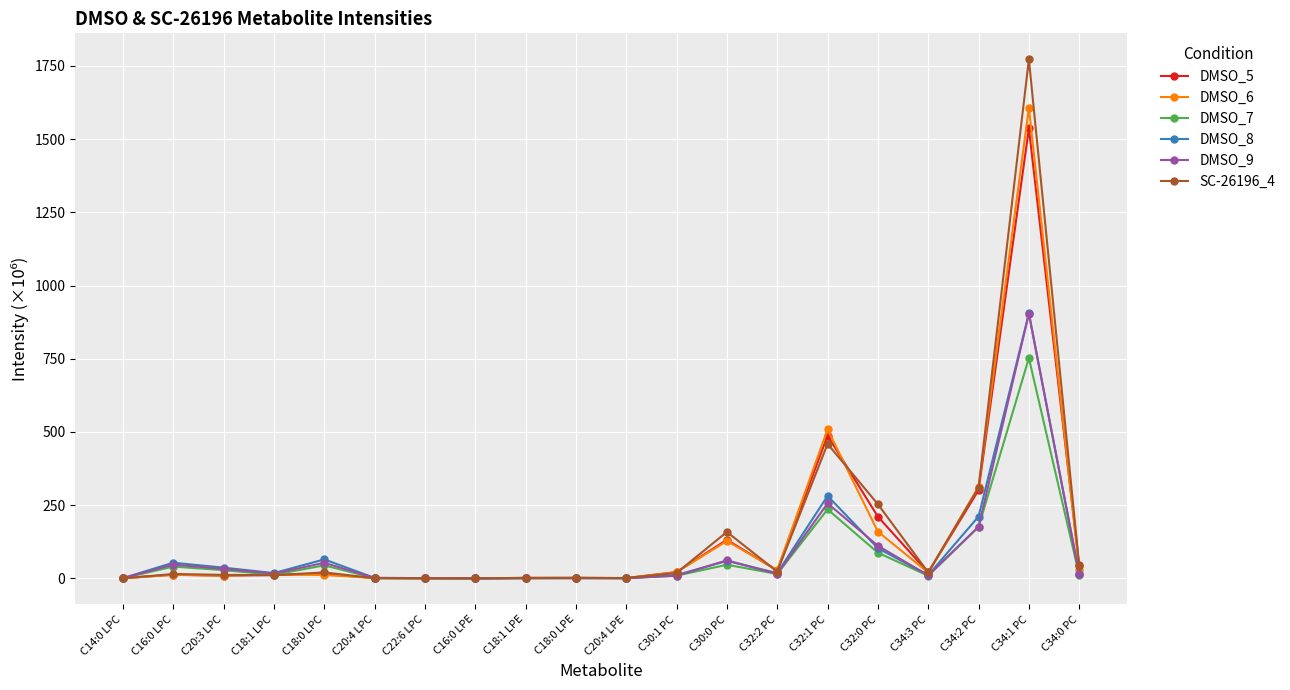

At which category is the sum across all series the highest?

C34:1 PC